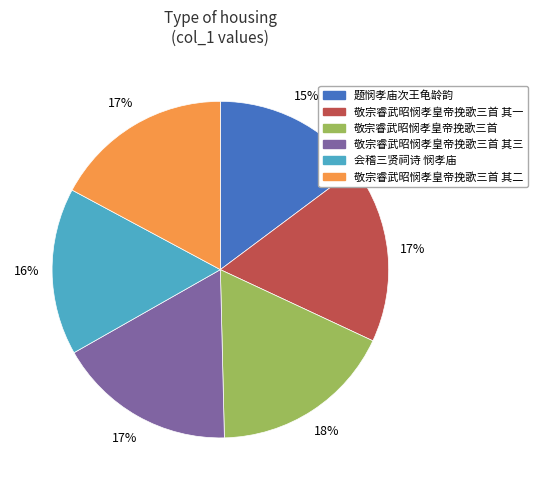

Is the sum of 敬宗睿武昭悯孝皇帝挽歌三首 and 敬宗睿武昭悯孝皇帝挽歌三首 其三 greater than half?

No